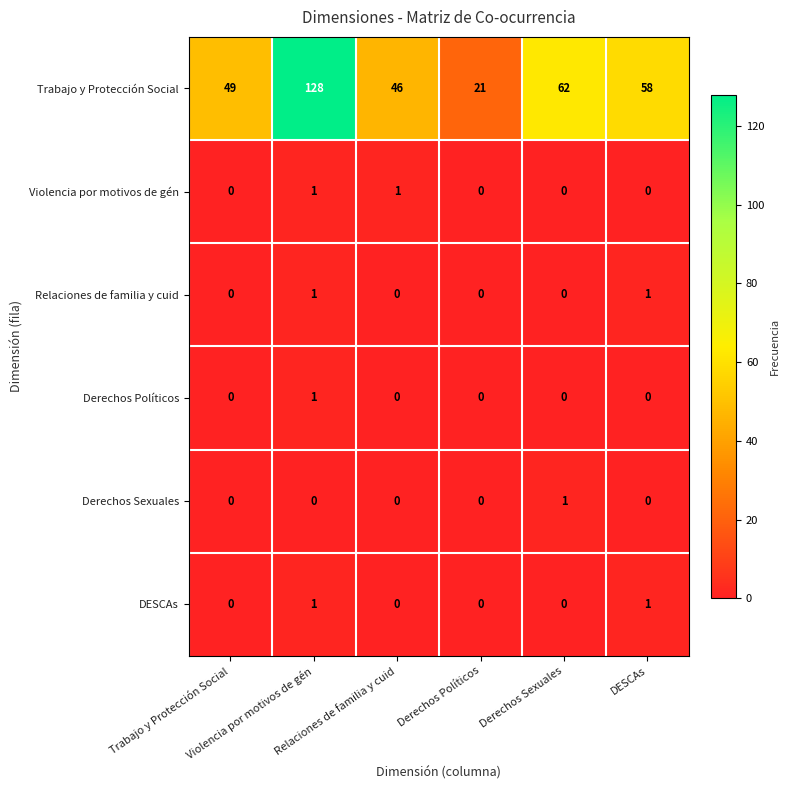

Between Relaciones de familia y cuid and Derechos Sexuales, which series saw the biggest shift?

Trabajo y Protección Social